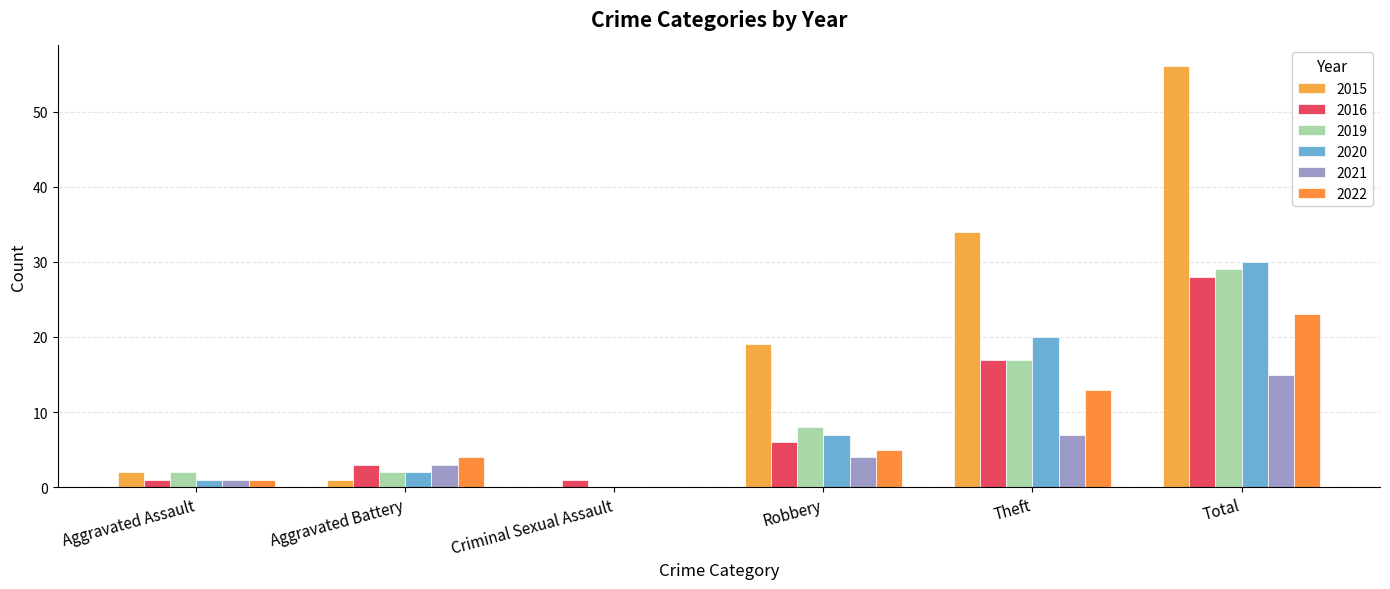

What is the spread (max minus min) of values at Aggravated Assault?

1